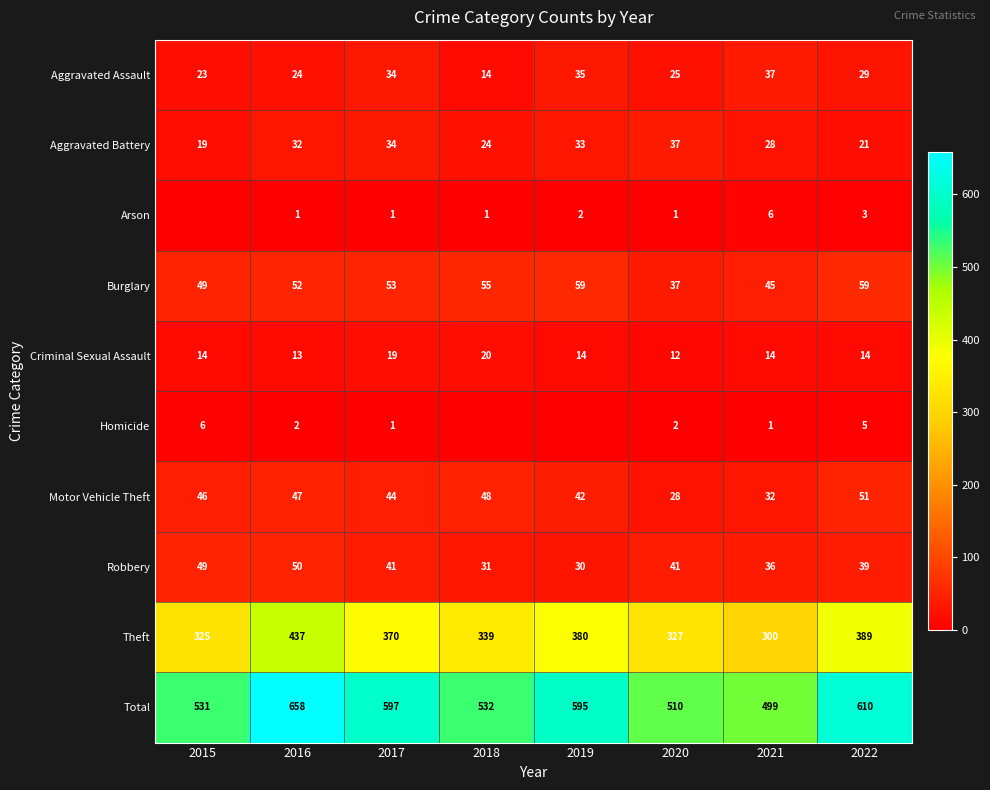

How many categories are shown in the chart?

8